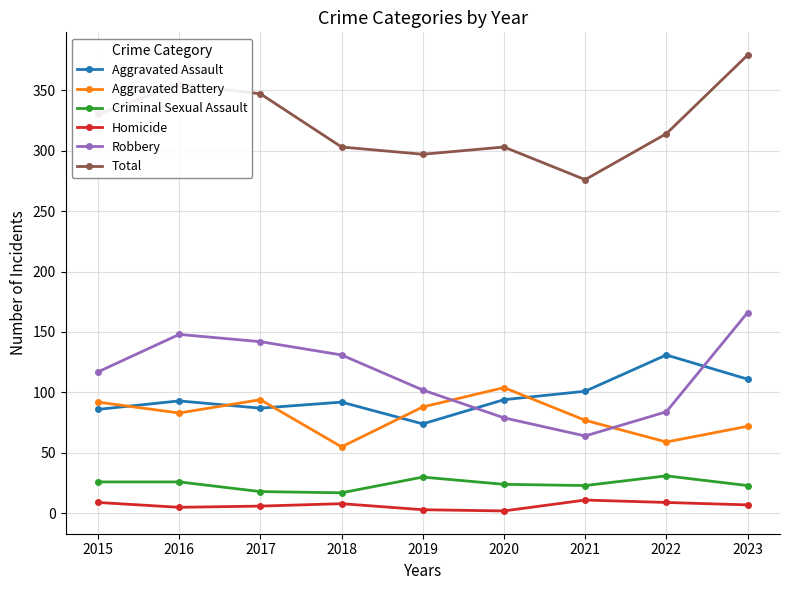

True or false: Aggravated Assault and Total cross at least once.

False